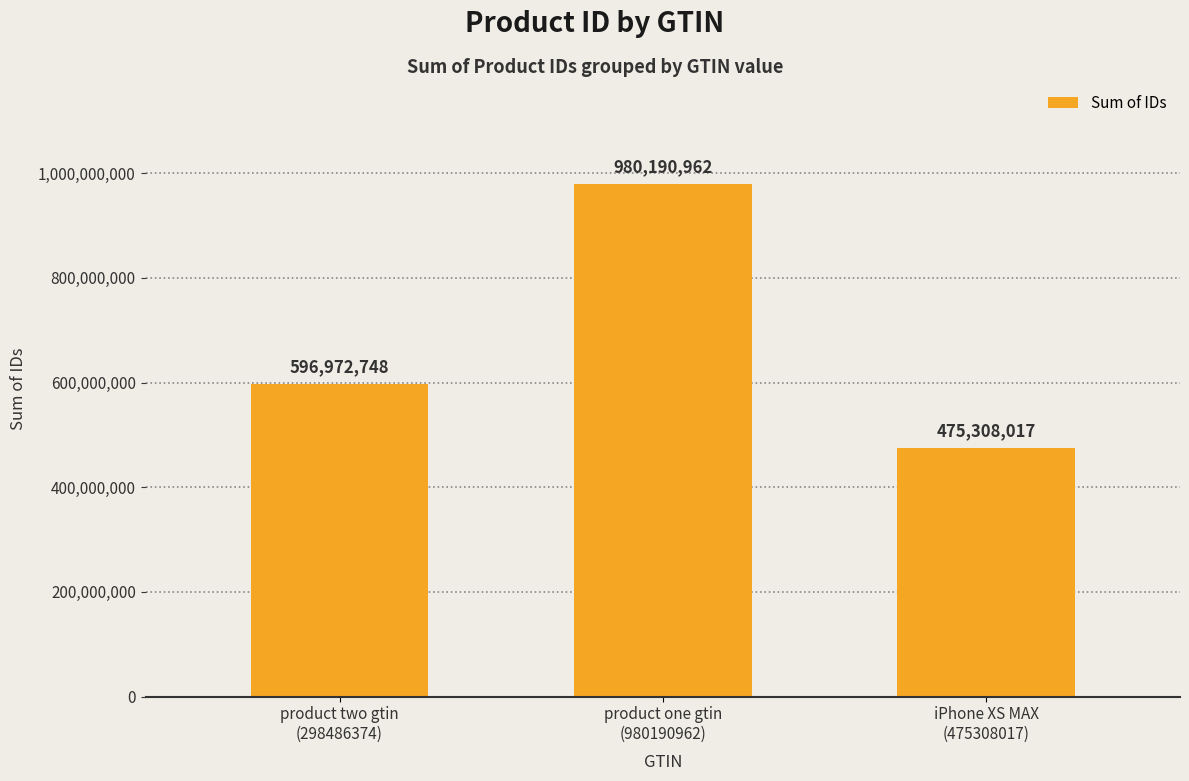

Does the chart contain any negative values?

No